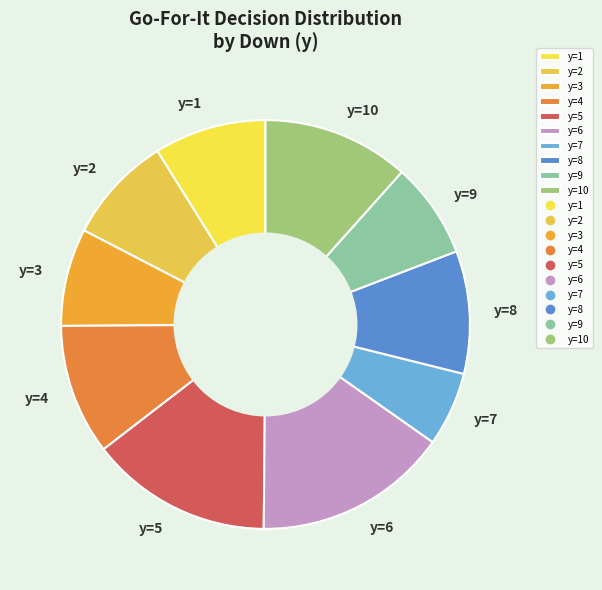

Is there a majority slice in this chart?

No